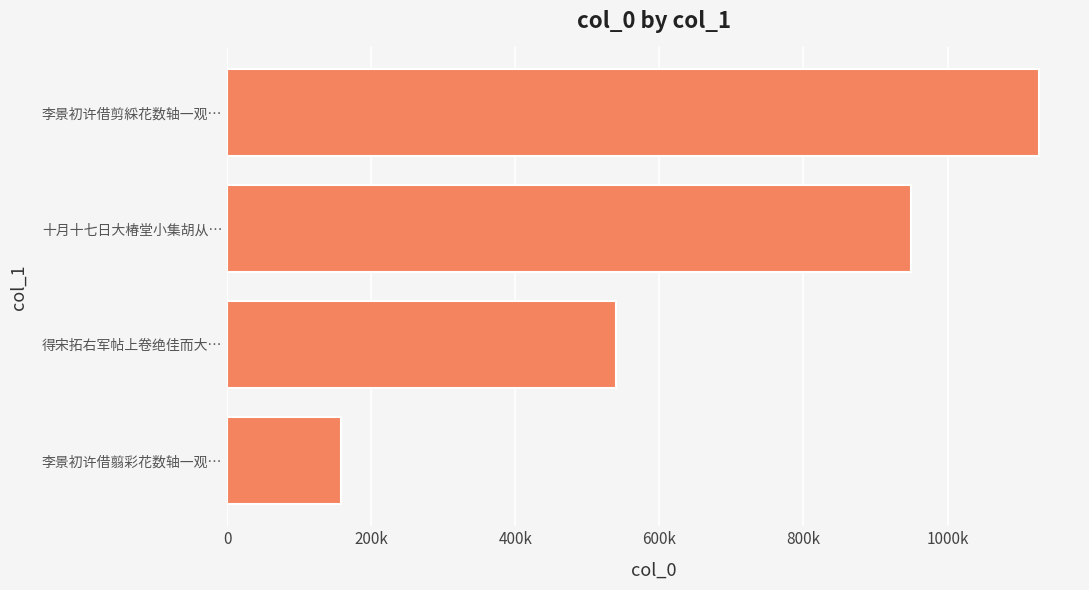

What is the smallest value displayed?

158379